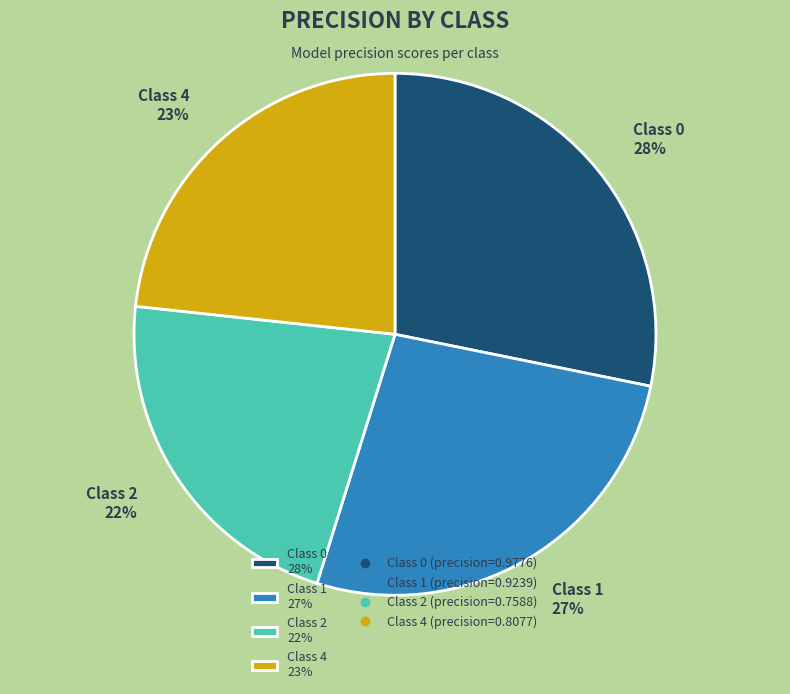

Which has a higher value, Class 2 22% or Class 0 28%?

Class 0 28%